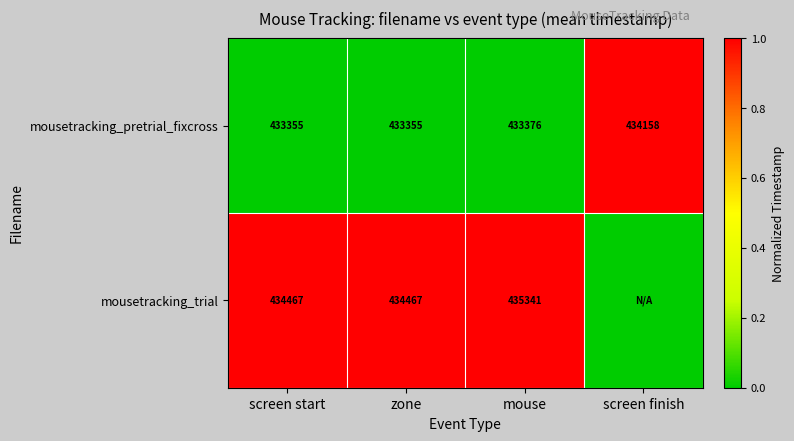

Between screen start and mouse, which series saw the biggest shift?

mousetracking_trial